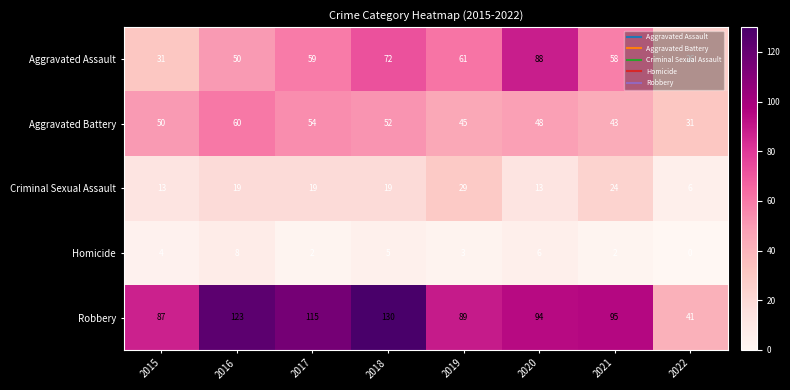

What is the approximate value of Aggravated Assault at 2022?

26